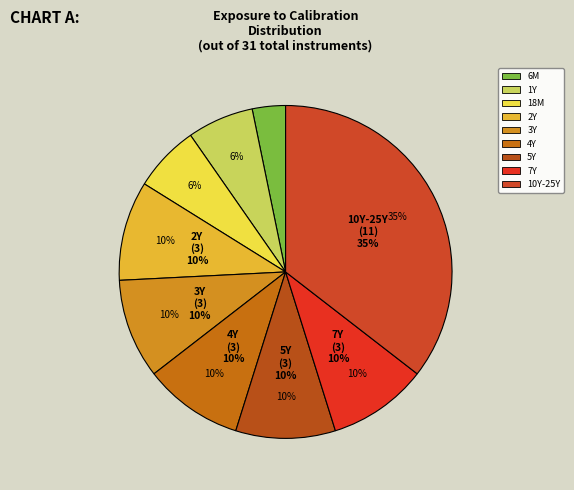

To the nearest percent, what percentage of the pie is 1Y?

6%